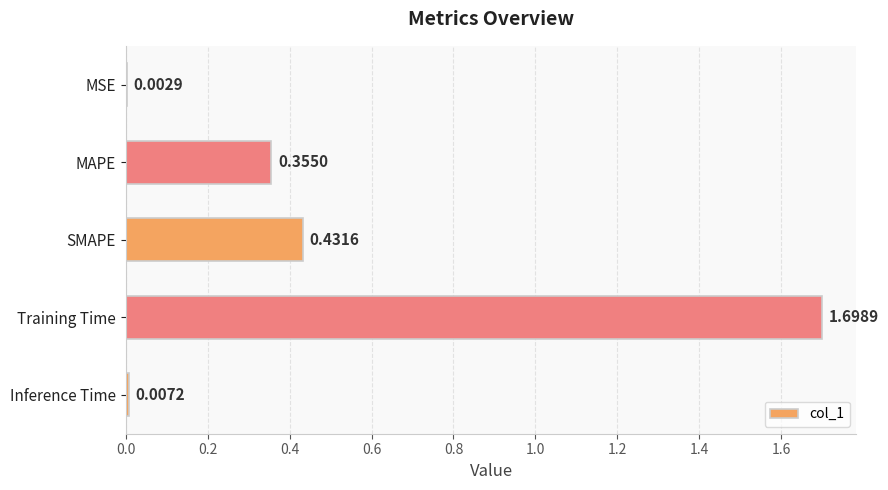

Which category has the highest value across all series?

Training Time